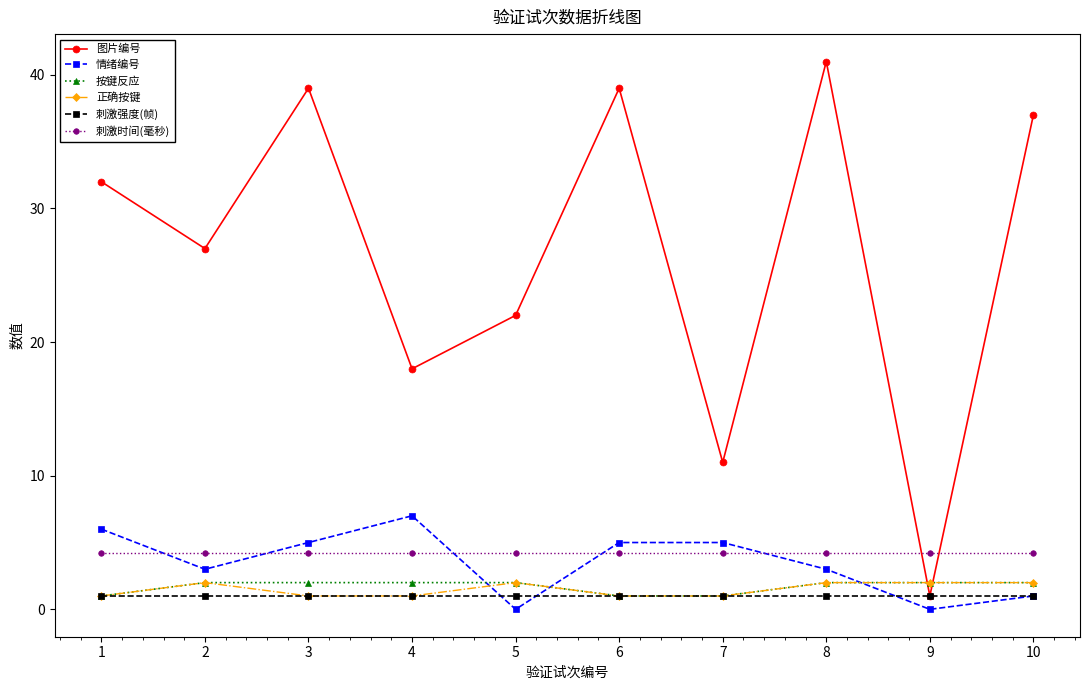

How many 情绪编号 values are between 1 and 5?

6